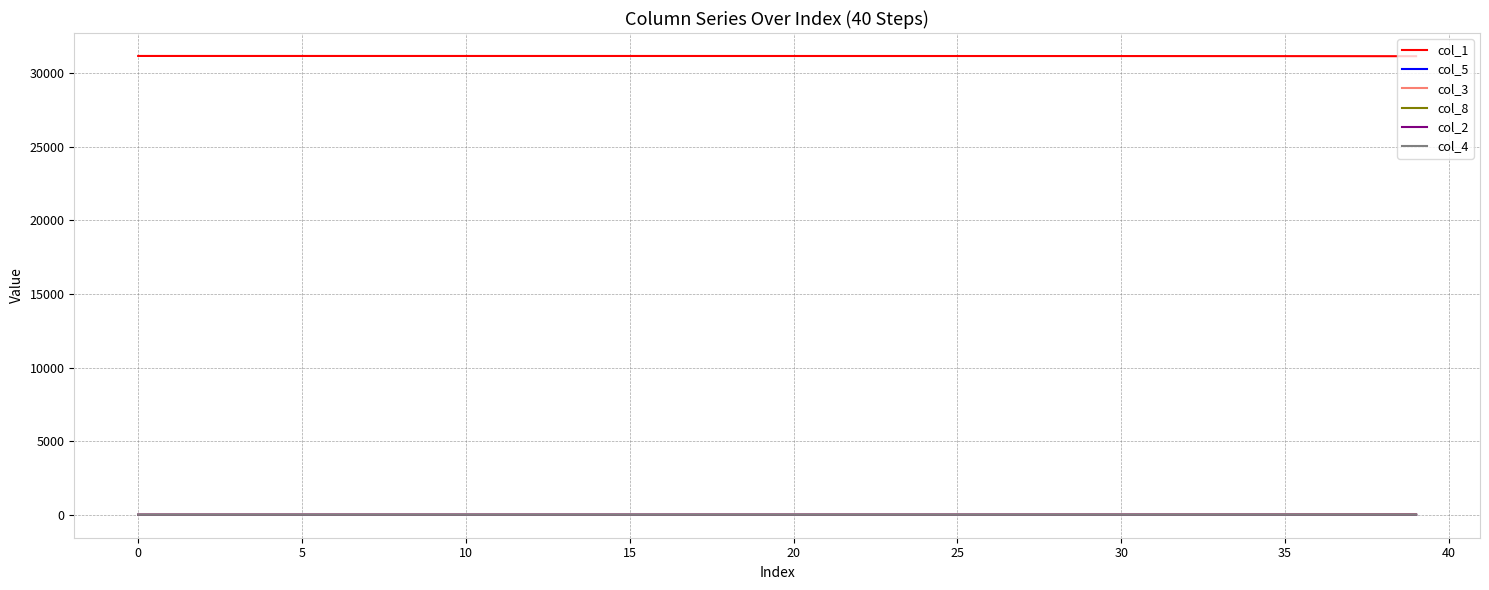

What is the maximum value shown in the chart?

31157.0